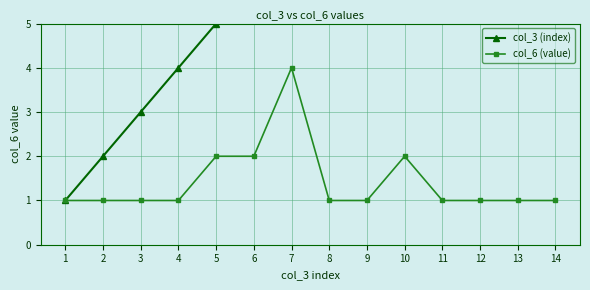

Reading left to right, what are all the values shown in this chart?

col_3 (index): 1=1	2=2	3=3	4=4	5=5	6=6	7=7	8=8	9=9	10=10	11=11	12=12	13=13	14=14
col_6 (value): 1=1	2=1	3=1	4=1	5=2	6=2	7=4	8=1	9=1	10=2	11=1	12=1	13=1	14=1